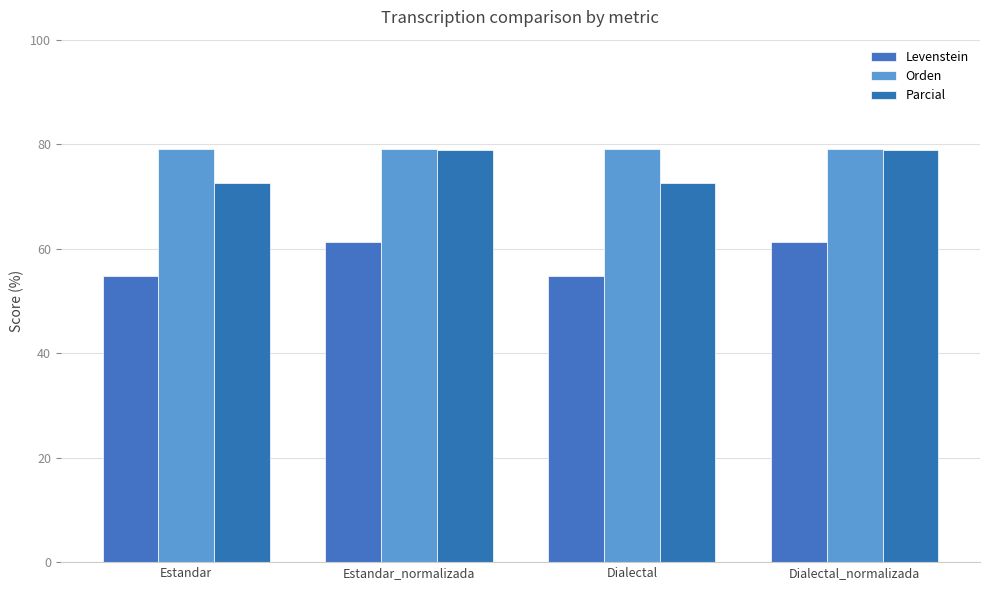

What is the approximate value of Parcial at Estandar_normalizada?

79.0